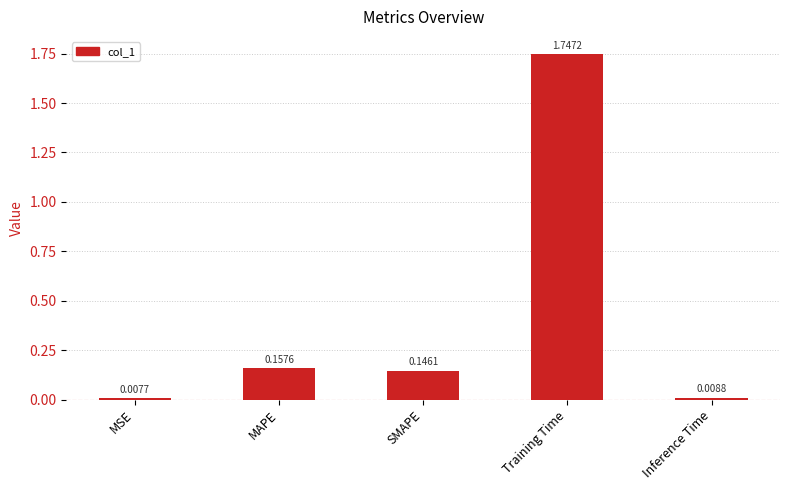

What is the average value?

0.4